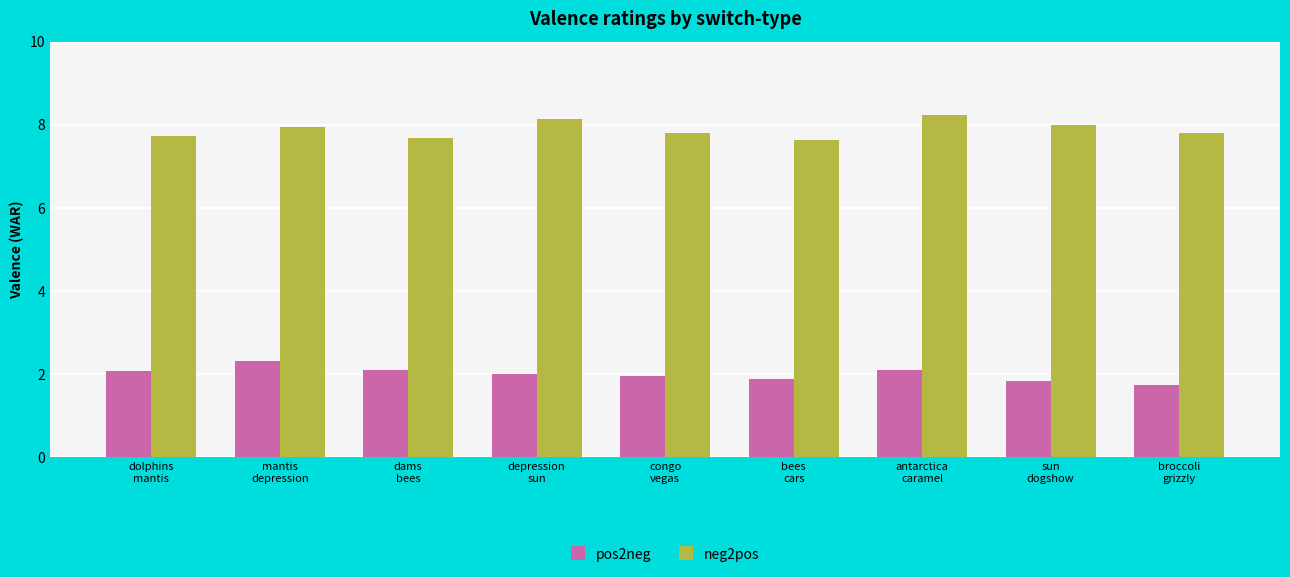

At how many categories does at least one series exceed 1?

9